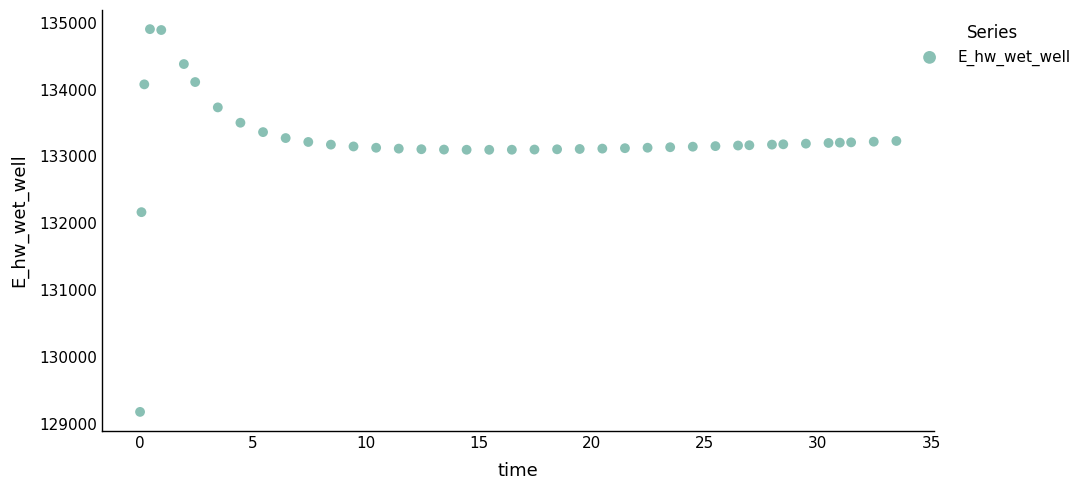

What is the range of Y values (max minus min)?

5733.4